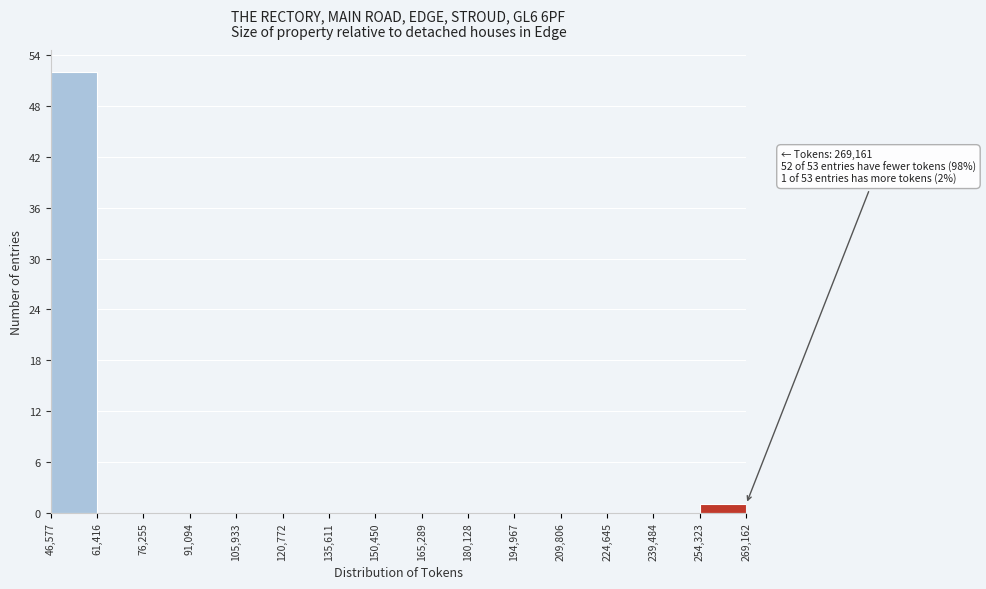

Which range on the x-axis has the tallest bar?

46,577 to 61,416